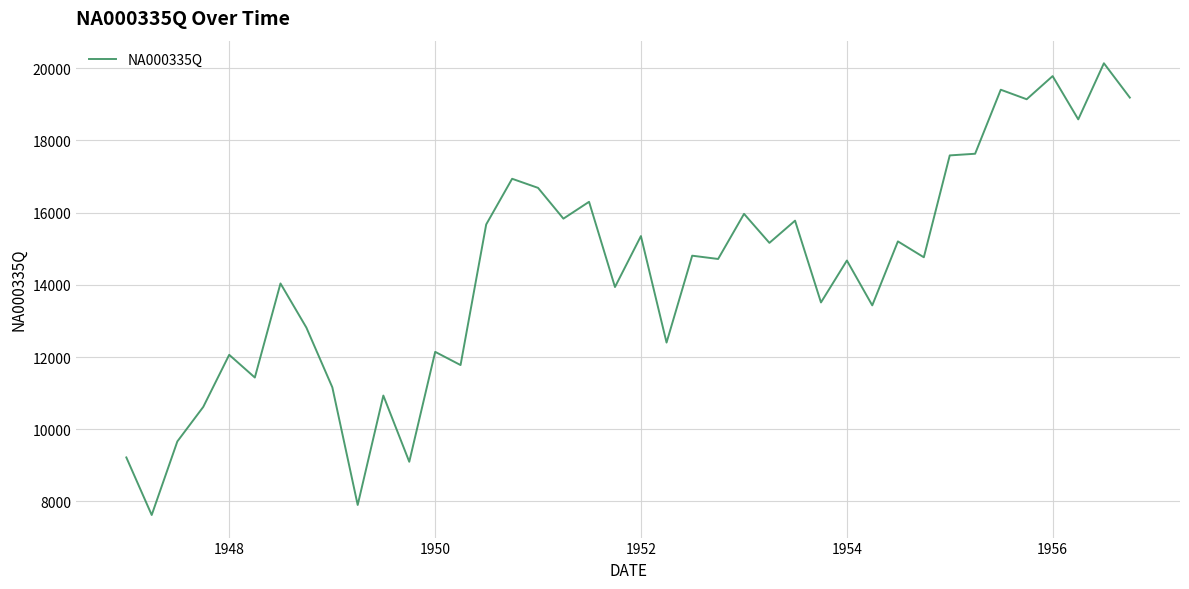

What is the smallest value displayed?

7626